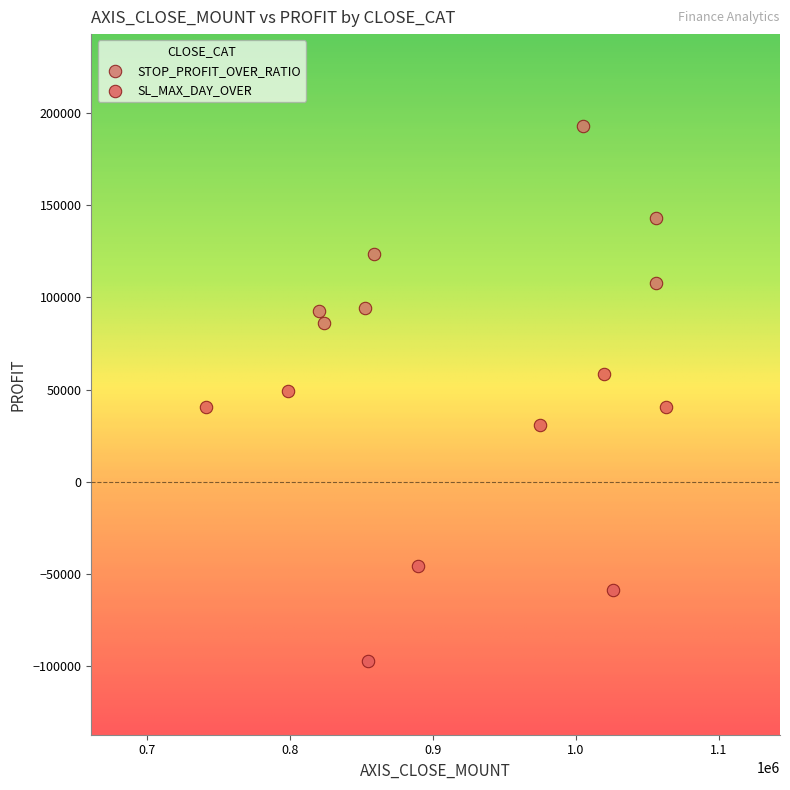

Which series reaches the minimum Y coordinate?

SL_MAX_DAY_OVER